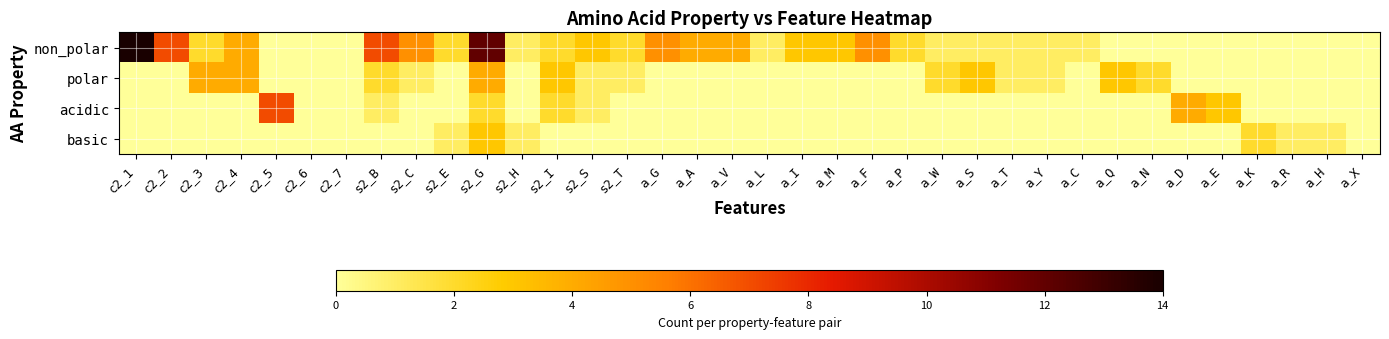

List the series in order of their peak value, lowest first.

basic, polar, acidic, non_polar